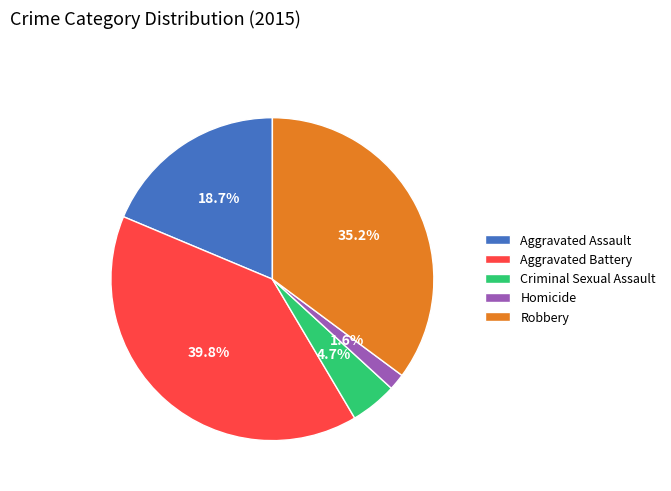

What percentage is the Aggravated Assault slice, to the nearest percent?

19%